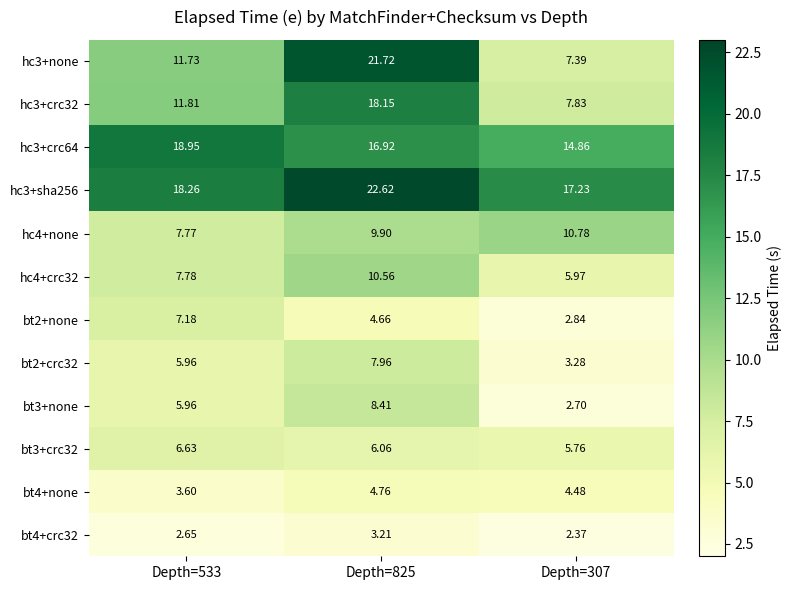

At which category is the sum across all series the highest?

Depth=825